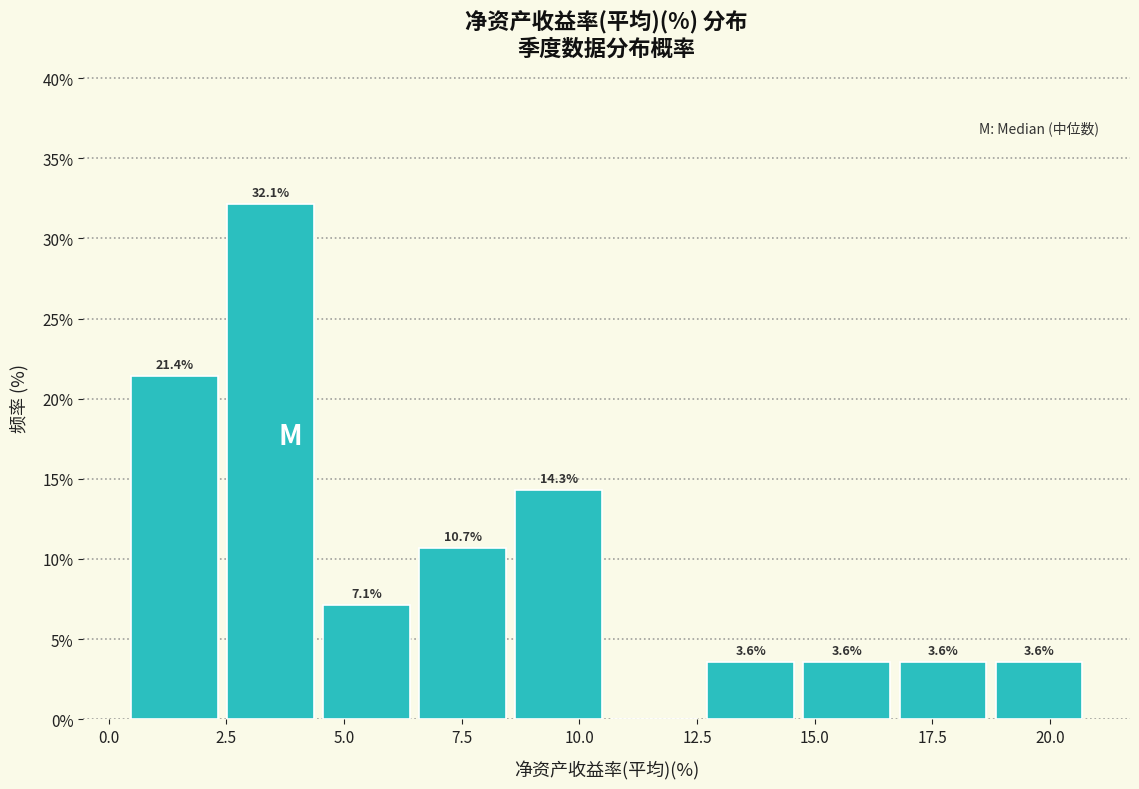

Which range on the x-axis has the tallest bar?

2.5 to 4.5